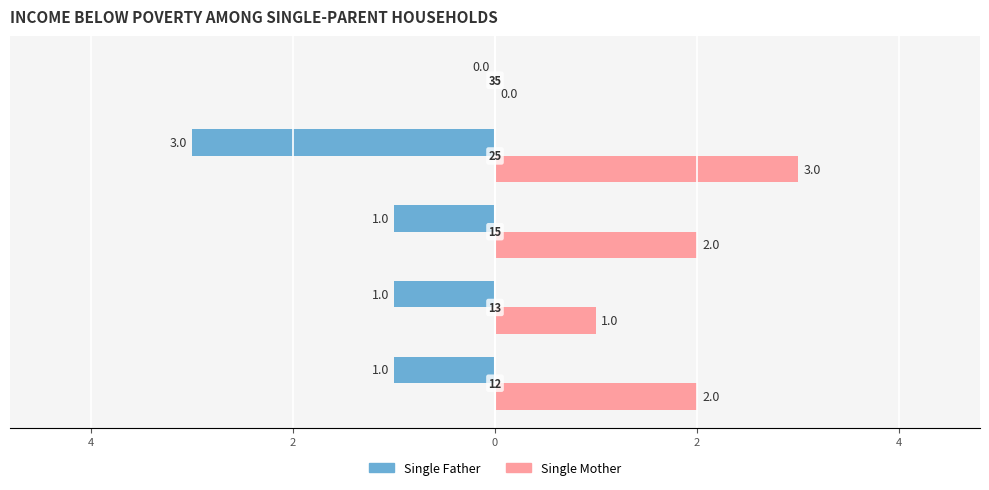

What are all the series names shown in the legend?

Single Father, Single Mother